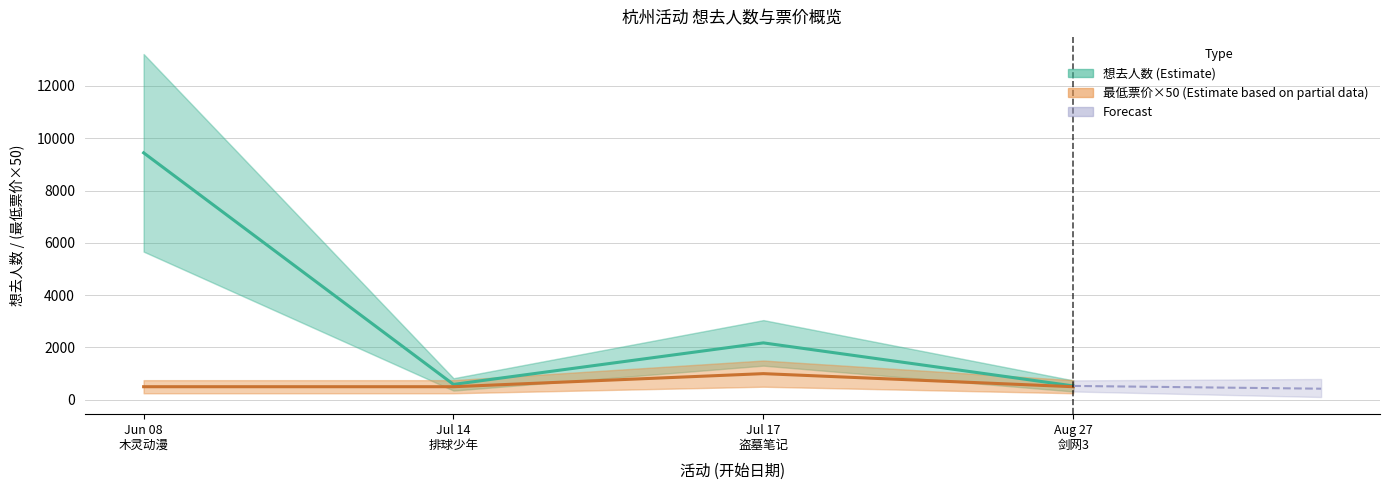

The value of 最低票价×50 (Estimate based on partial data) at Aug 27
剑网3 is 699. True or false?

False